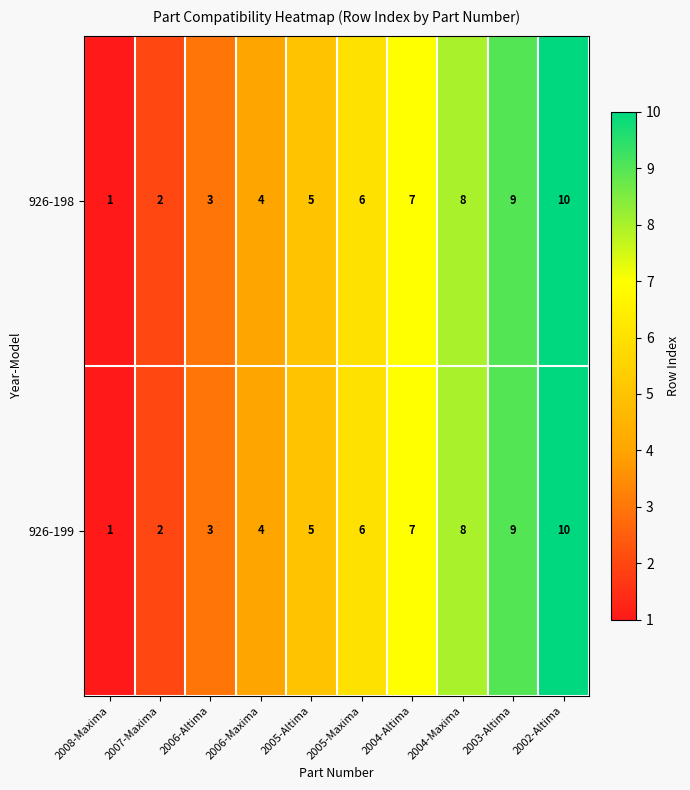

What is the difference between the maximum and minimum values in the 926-199 series?

9